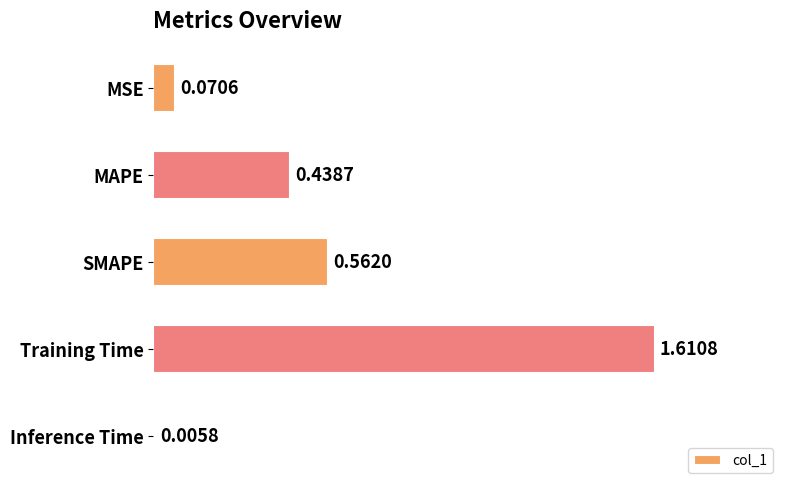

Between SMAPE and MSE, which is larger?

SMAPE